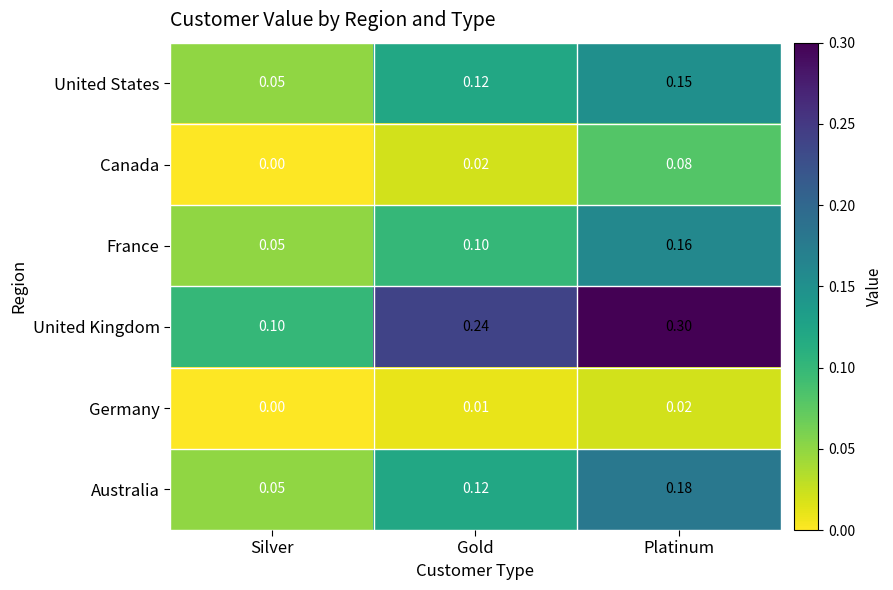

Which label corresponds to the smallest value in the chart?

Silver